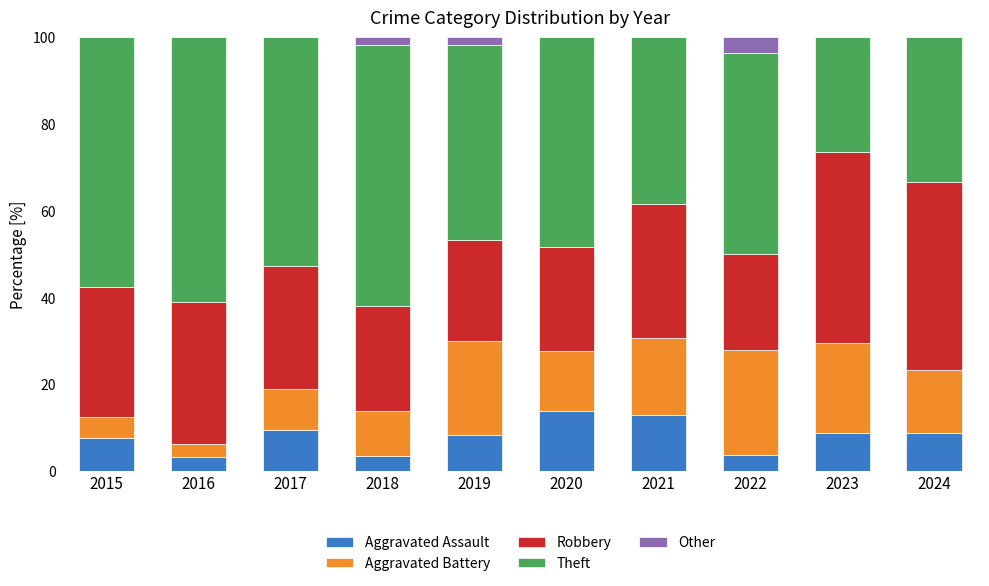

What is the total value across all series at 2016?

100.0